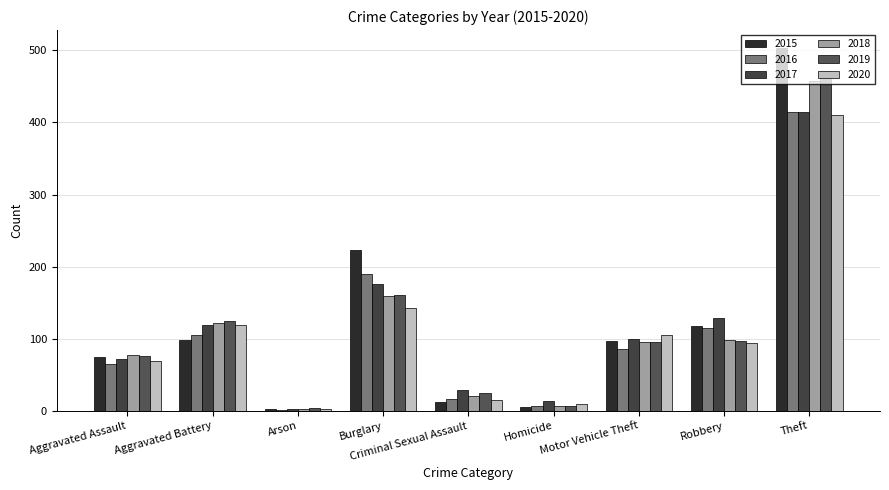

Where is 2018 nearest to the value 230?

Burglary